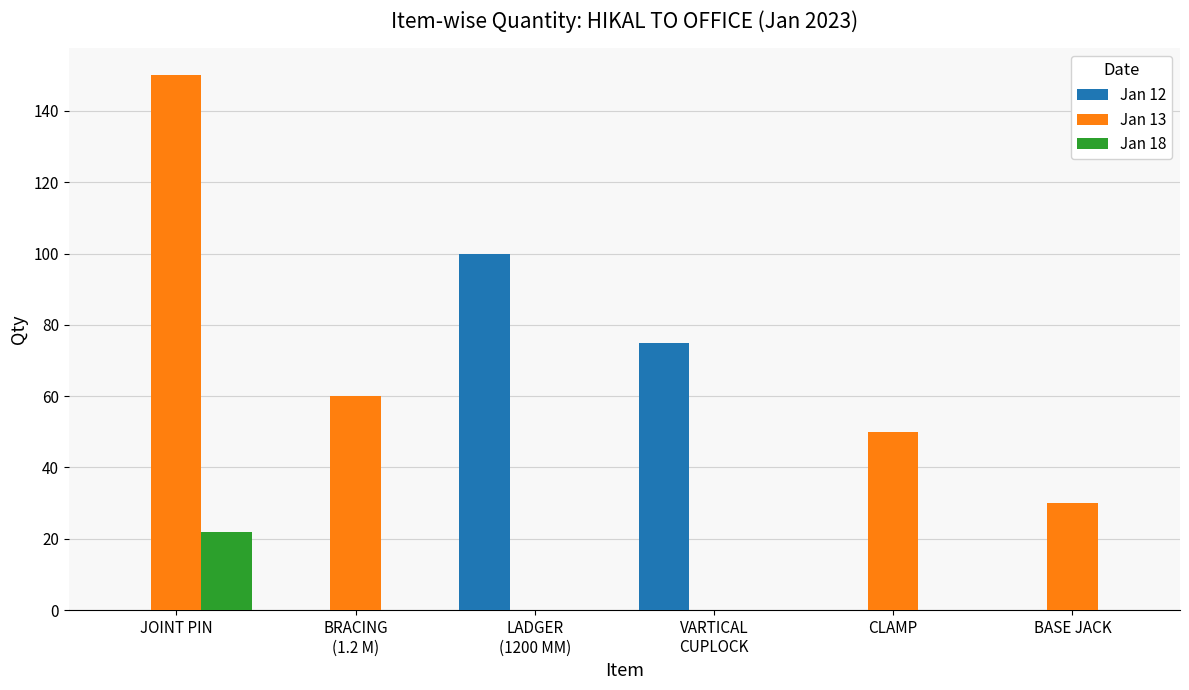

What is the maximum value shown in the chart?

150